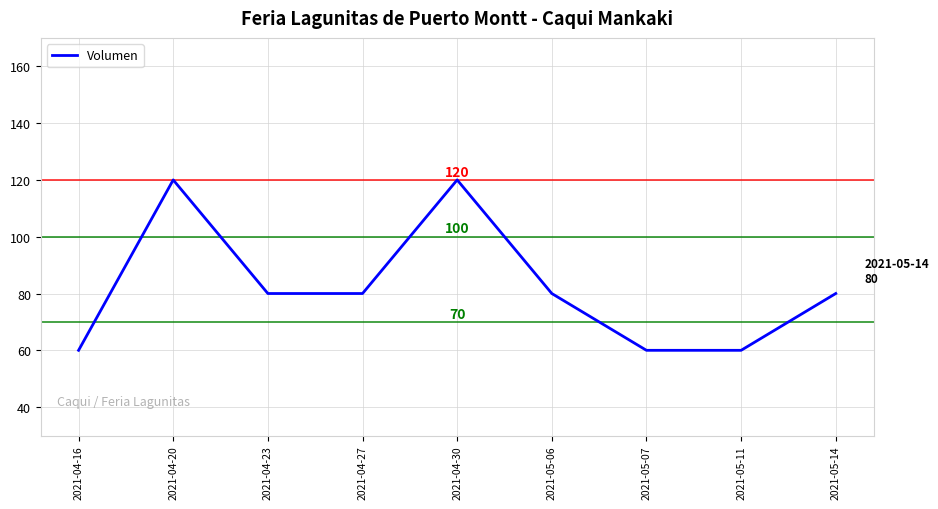

The chart shows a value of 60 at 2021-05-11. True or false?

True